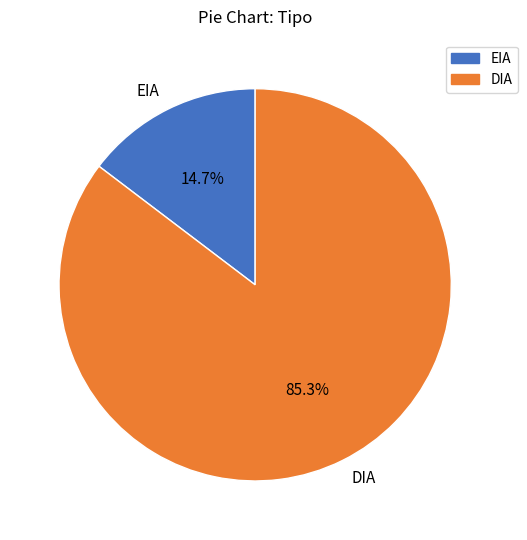

What is the ratio of the value at EIA to the value at DIA?

0.2